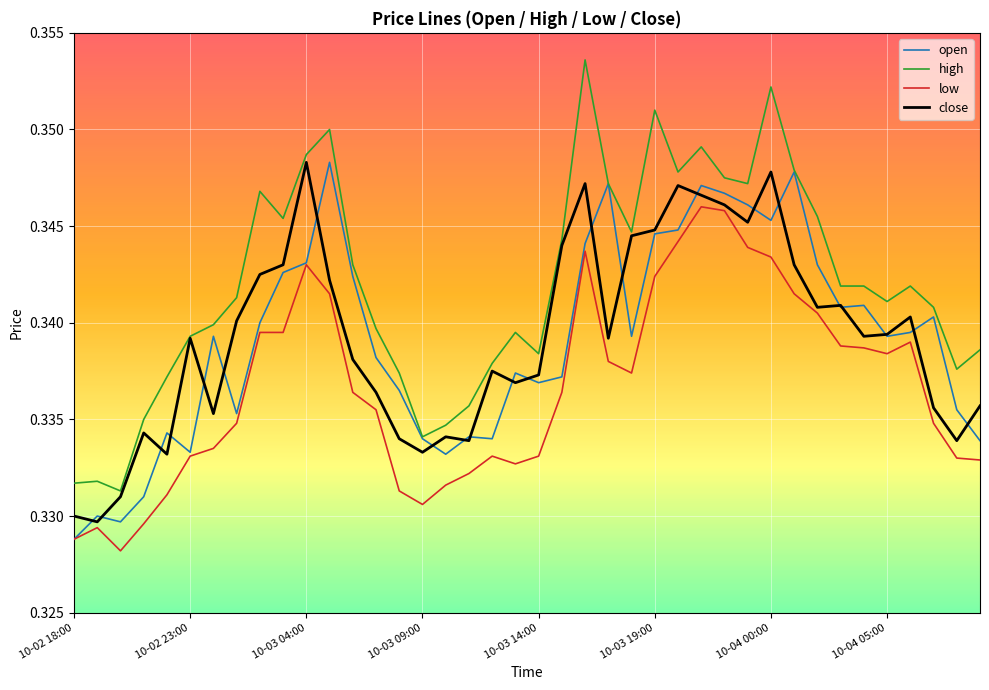

True or false: low and close cross at least once.

False